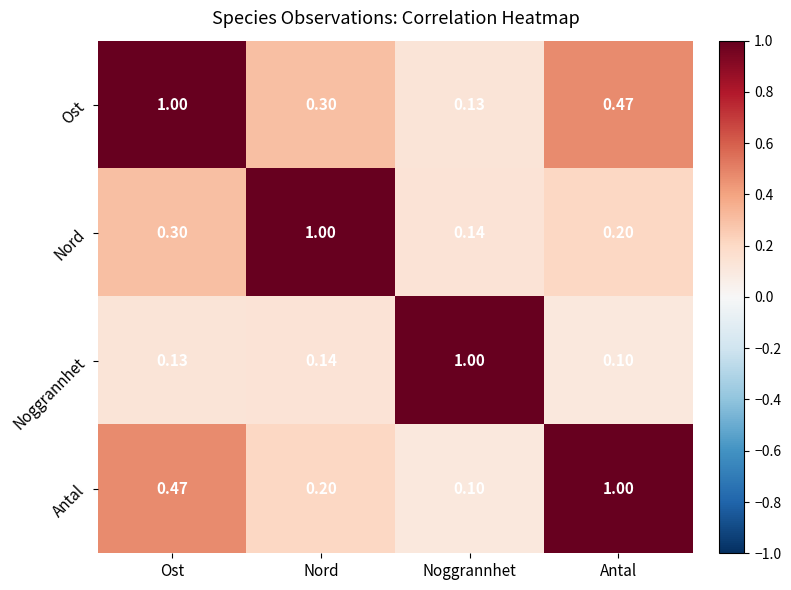

At which category is the sum across all series the highest?

Ost